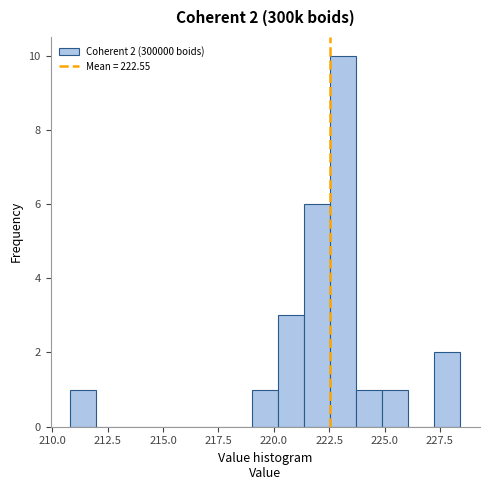

Around what value on the x-axis is the tallest bar? Give the approximate position of its centre, as read against the axis.

223.0